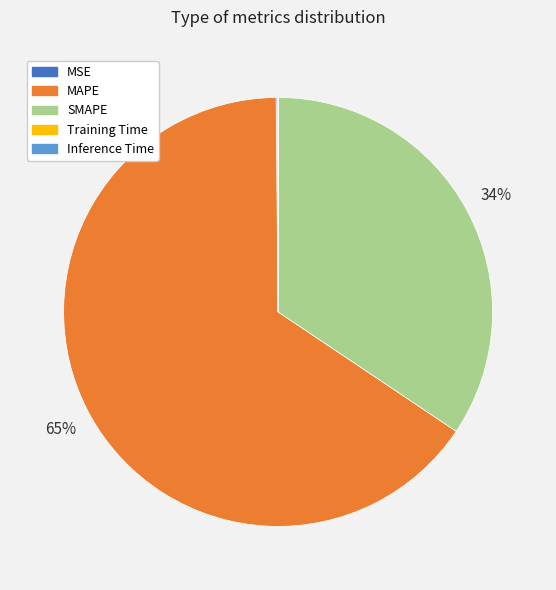

Approximately how many times larger is the value at MAPE compared to SMAPE?

1.9